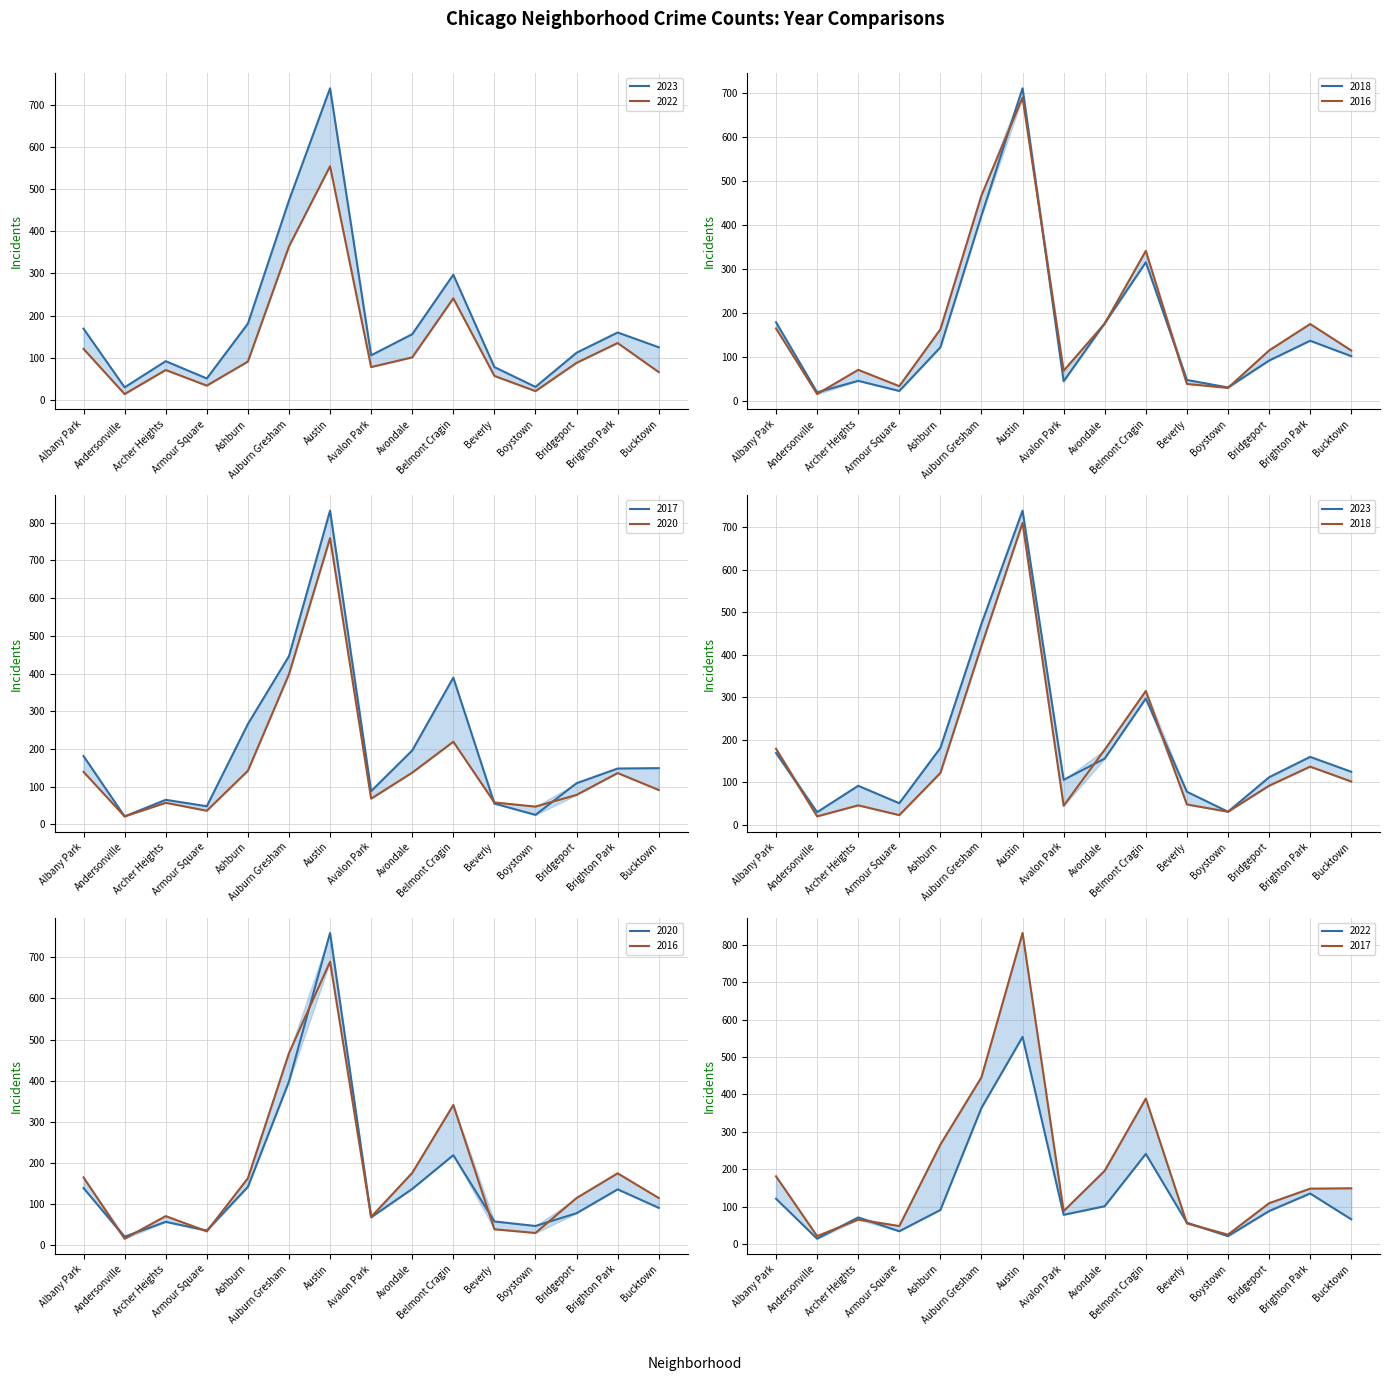

True or false: 2022 has more than 0 points higher than both neighbors.

True